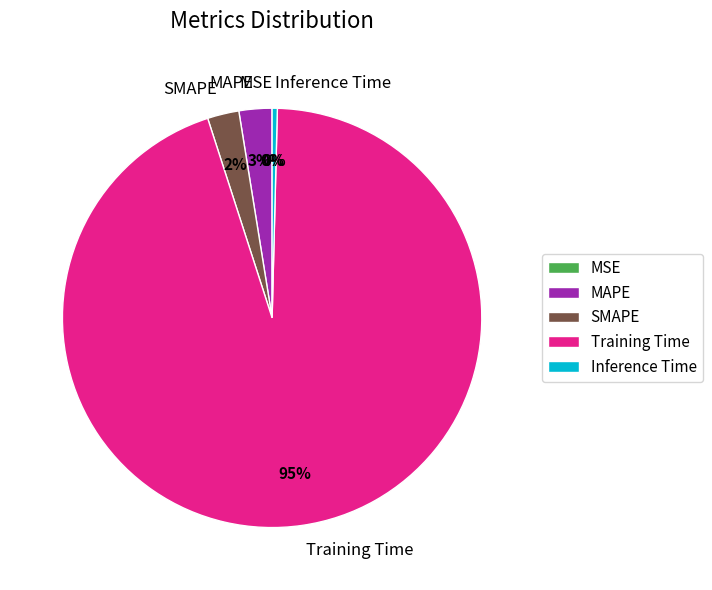

What is the largest slice in the pie chart?

Training Time